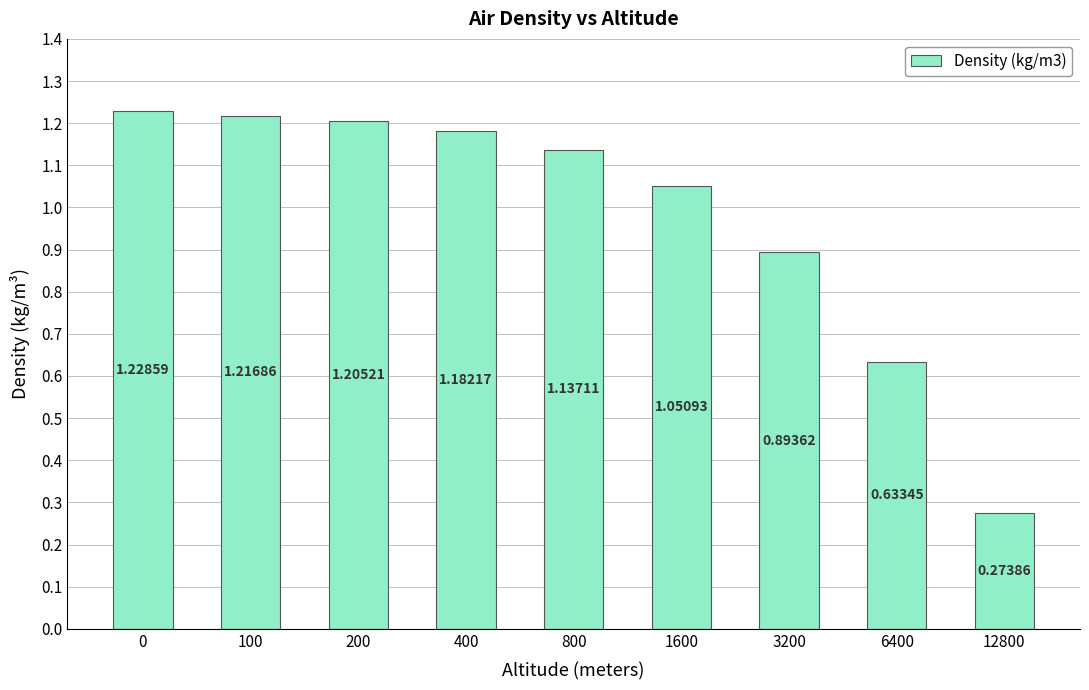

What is the change in value from 1600 to 6400?

-0.4